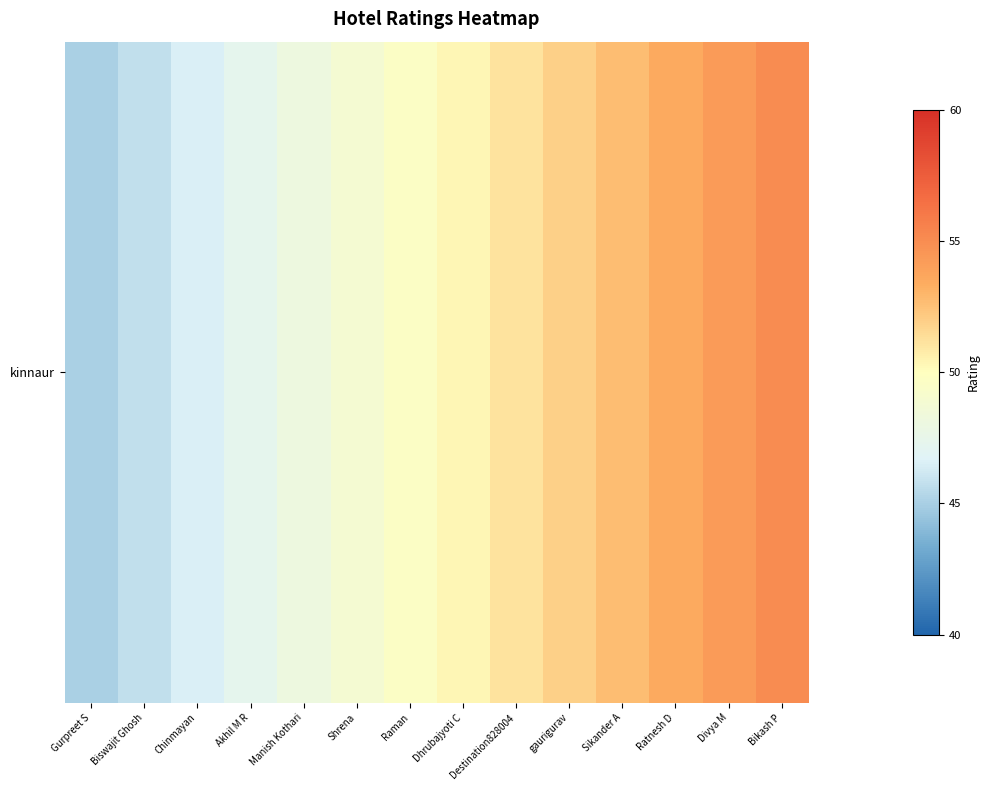

What is the ratio of the value at Chinmayan to the value at Shrena?

1.0